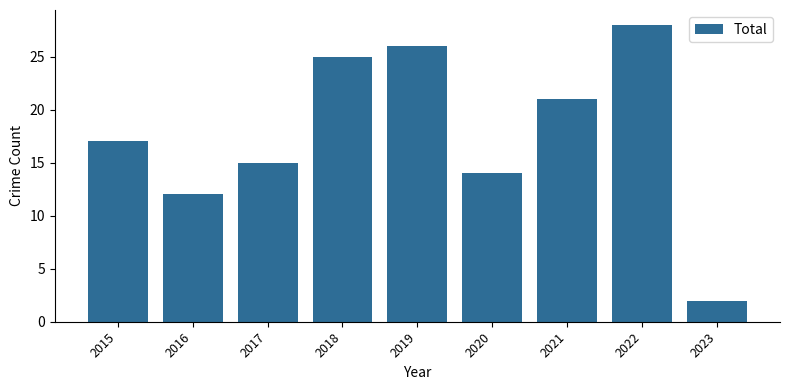

What is the change in value from 2019 to 2023?

-24